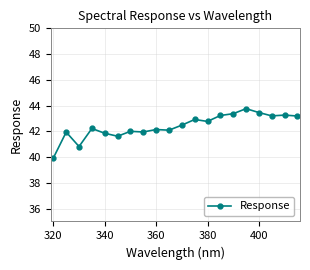

What is the sum of all values?

848.2